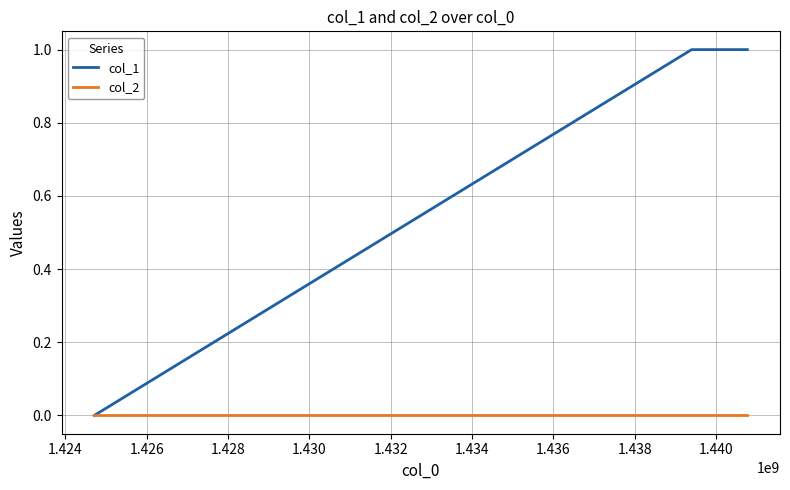

List the series in order of their overall mean, highest first.

col_1, col_2